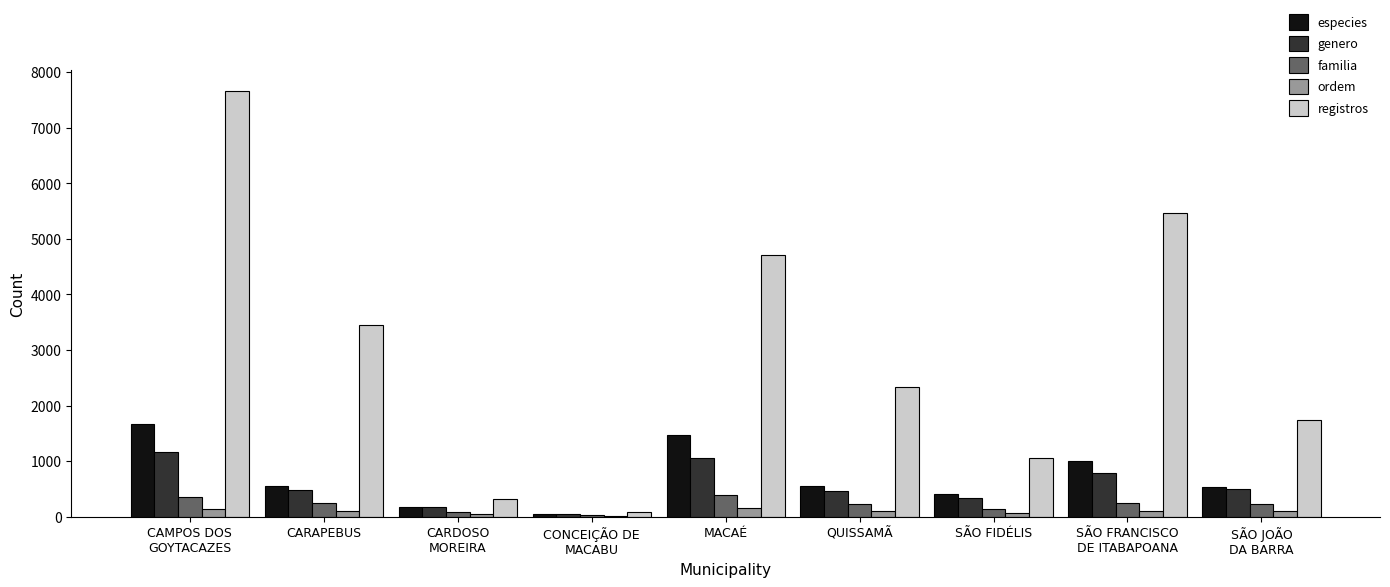

Which series has the largest total across all categories?

registros